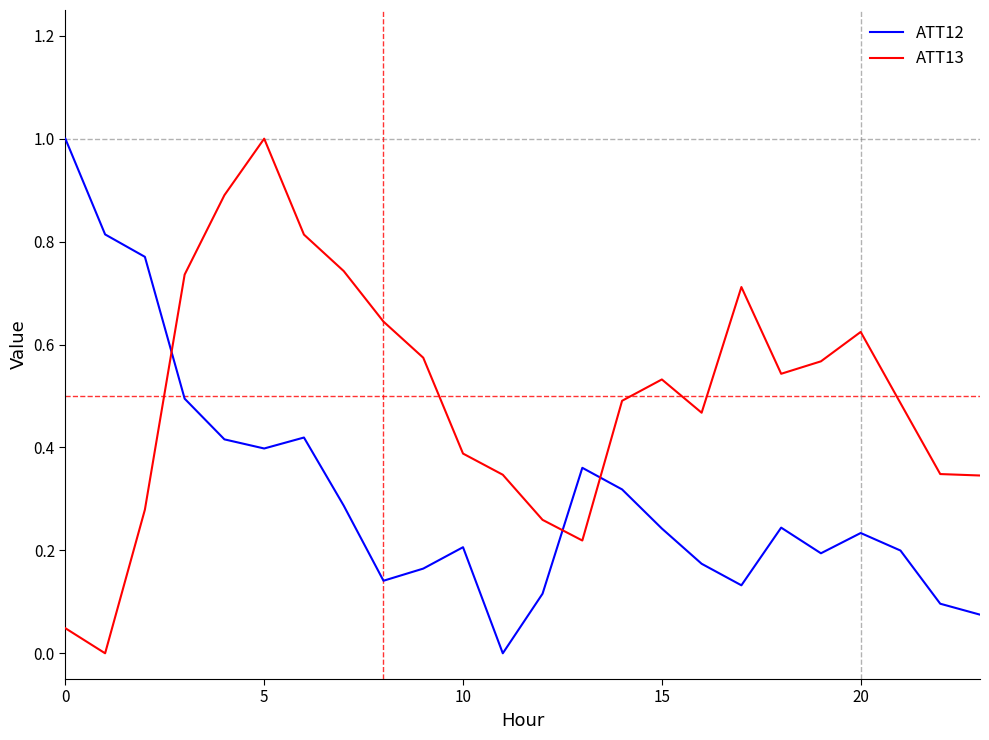

How many times do ATT13 and ATT12 cross each other?

3